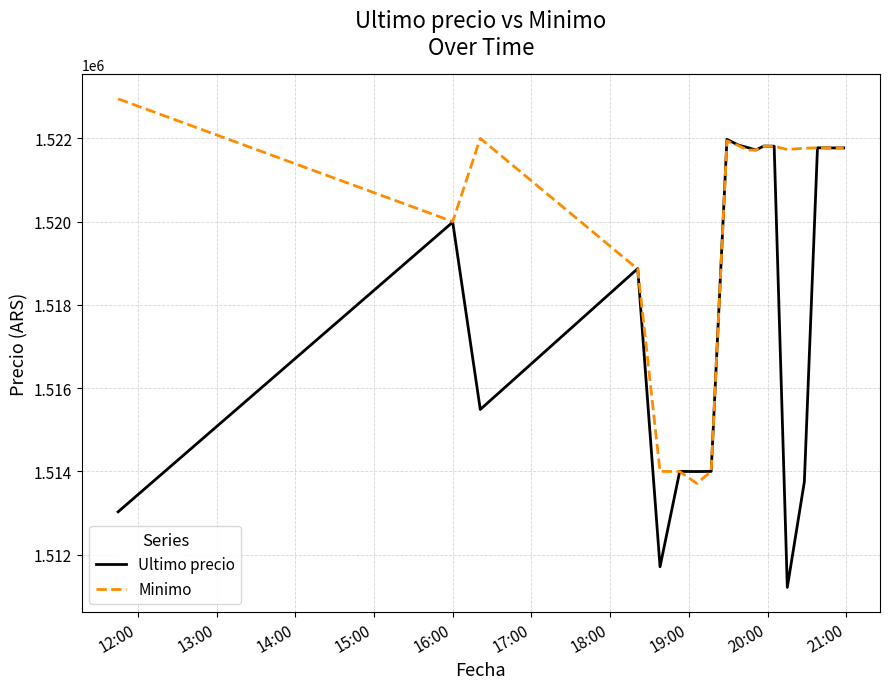

What is the lowest value of the Ultimo precio series?

1511215.0